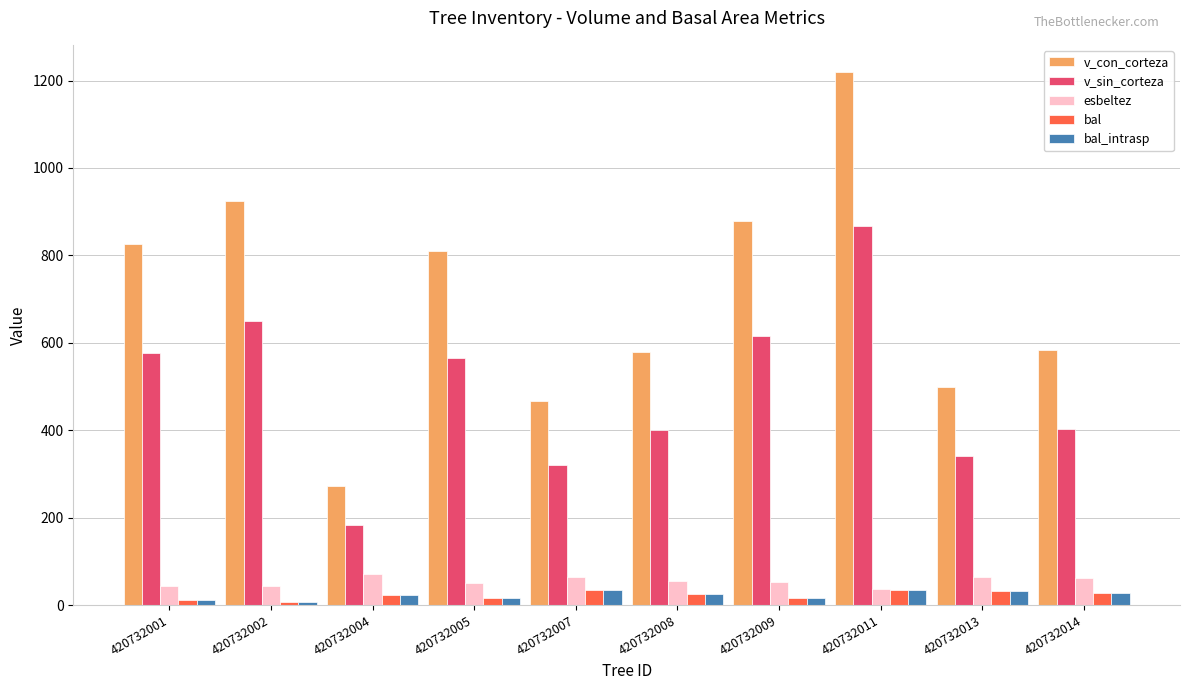

What is the sum of all esbeltez values?

540.5